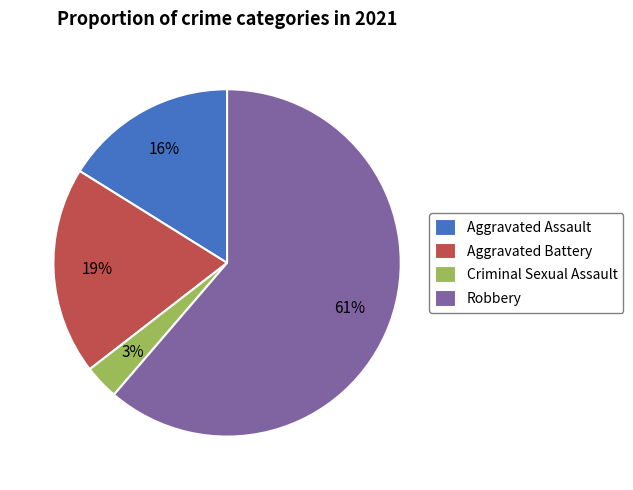

Do Robbery and Criminal Sexual Assault together represent more than half of the pie?

Yes